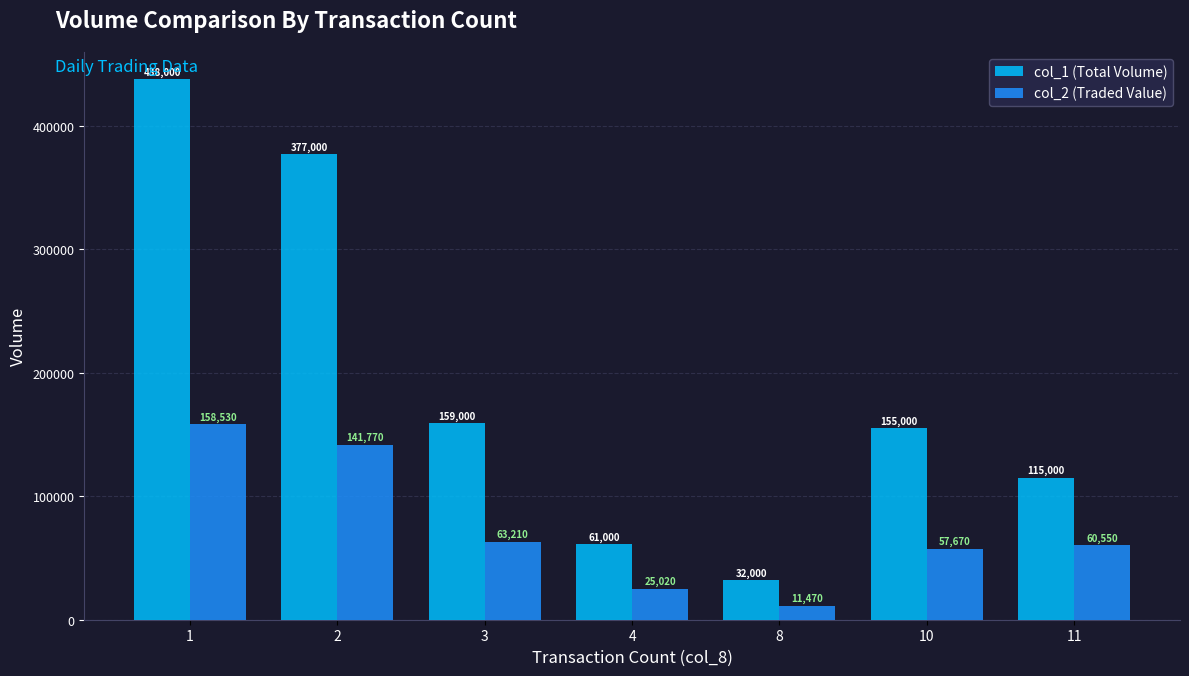

Rank the series by their average value, from highest to lowest.

col_1 (Total Volume), col_2 (Traded Value)